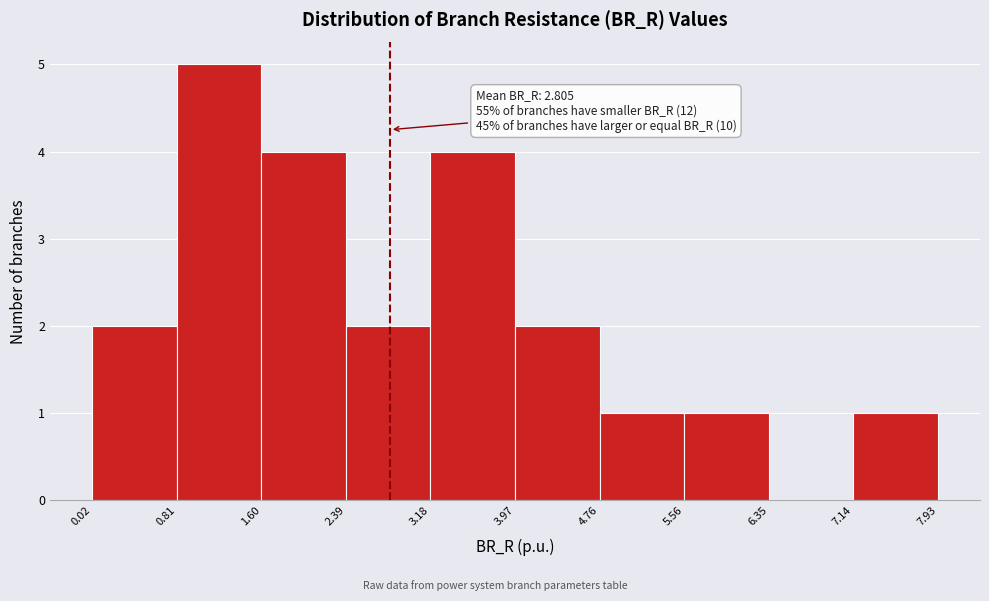

Over which range of the x-axis is the bar tallest?

0.81 to 1.60